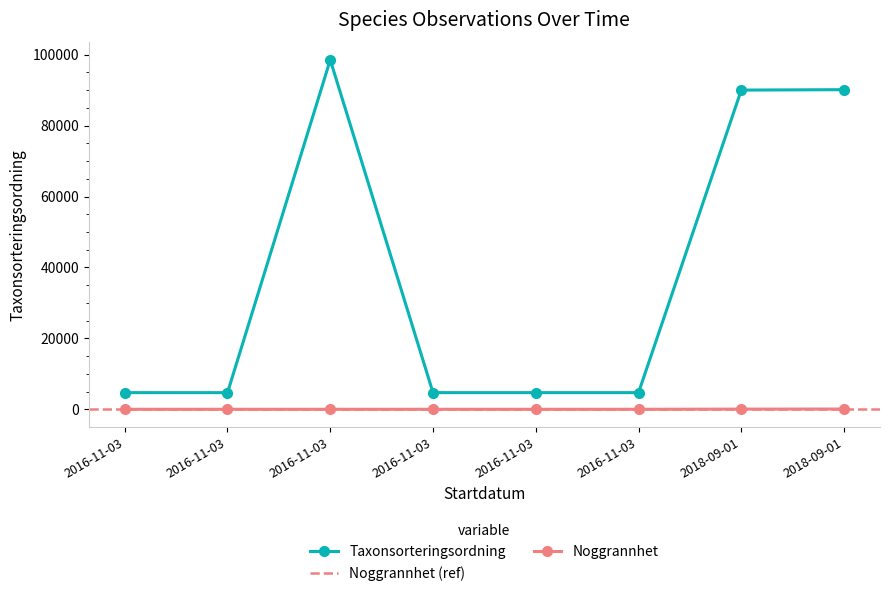

List the labels in order of Noggrannhet value, smallest first.

2016-11-03, 2016-11-03, 2016-11-03, 2016-11-03, 2016-11-03, 2016-11-03, 2018-09-01, 2018-09-01